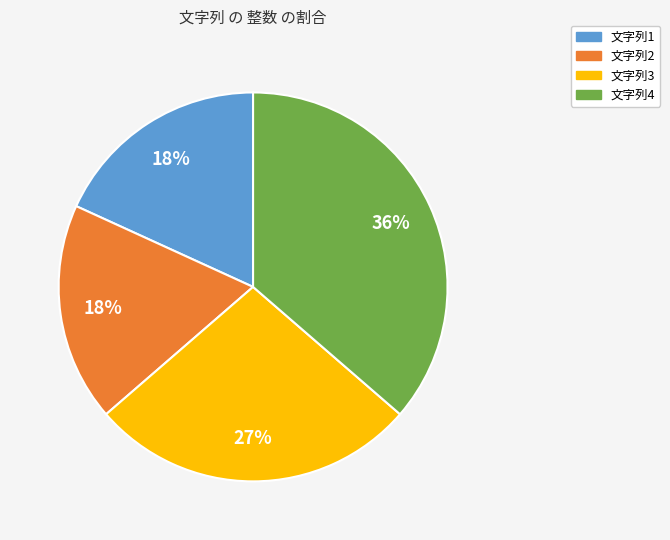

What percentage is the 文字列2 slice, to the nearest percent?

18%